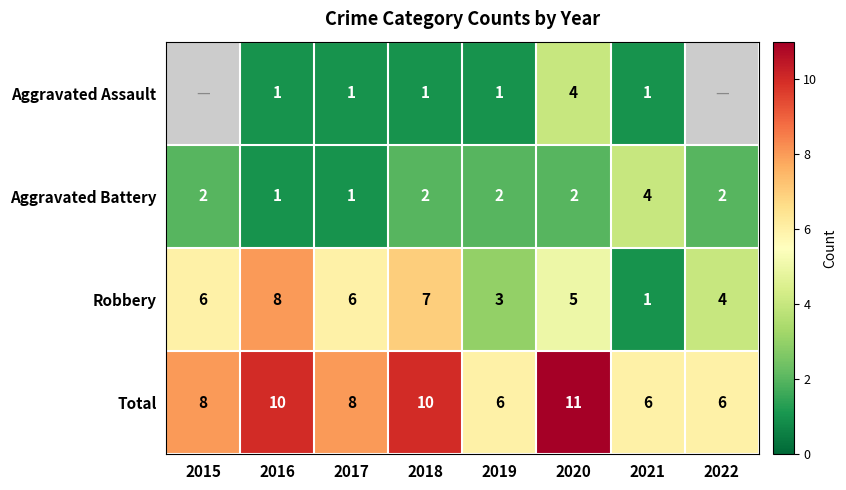

The value of Robbery at 2022 is 2.0. True or false?

False